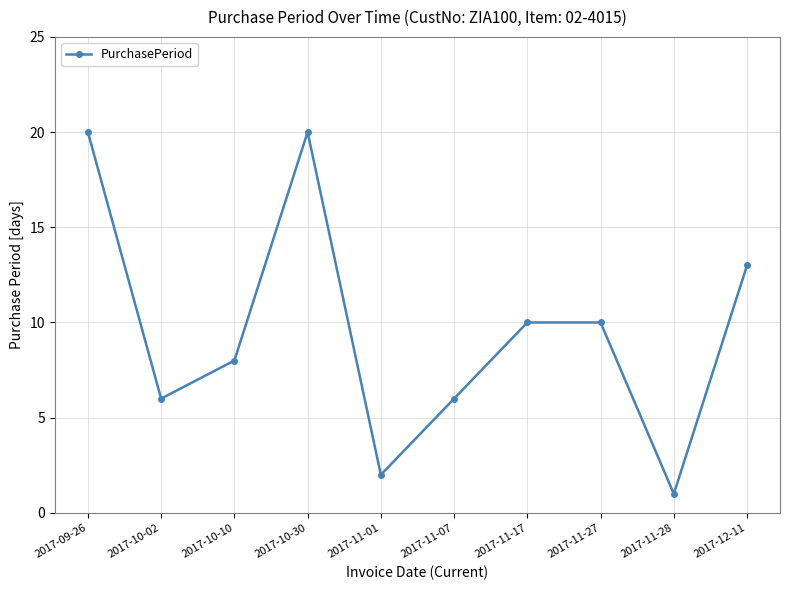

How many values are between 6 and 13?

6